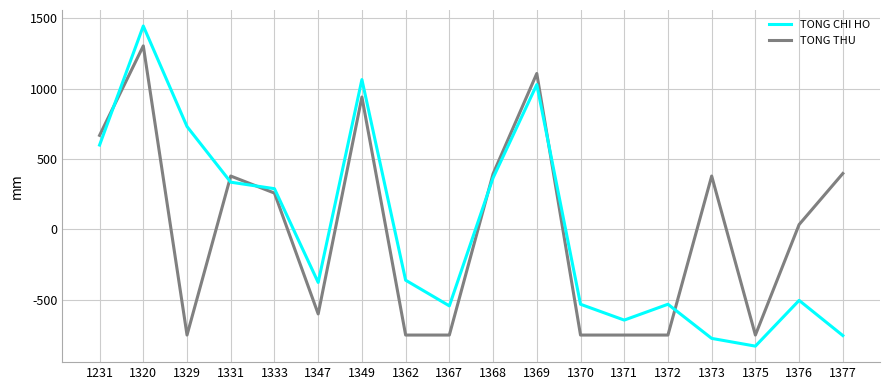

What is the value of the TONG CHI HO point at the 1st from the left?

2395619.3